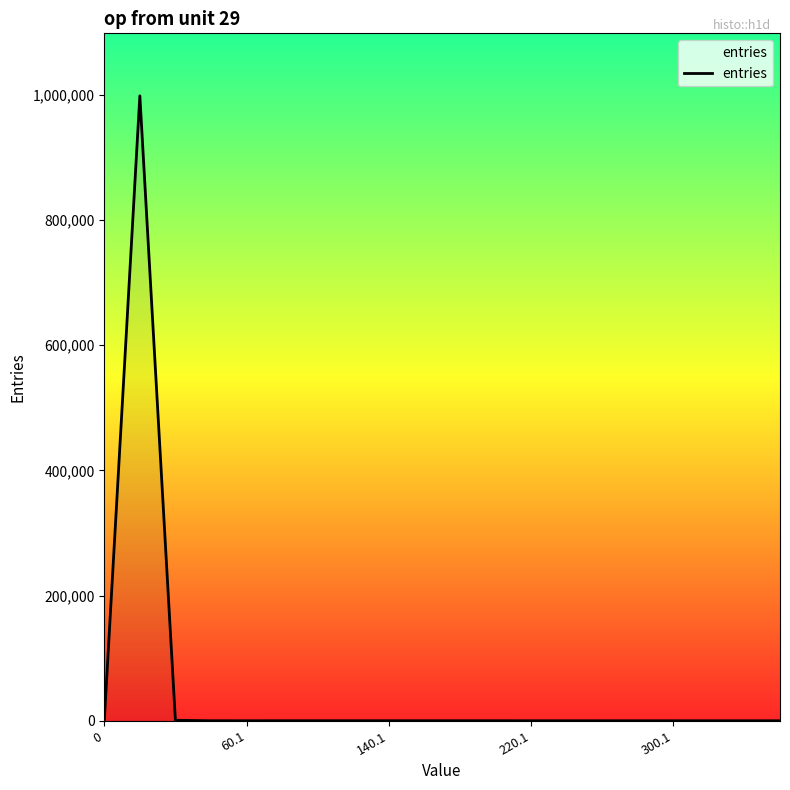

What is the greatest value displayed?

998615.0